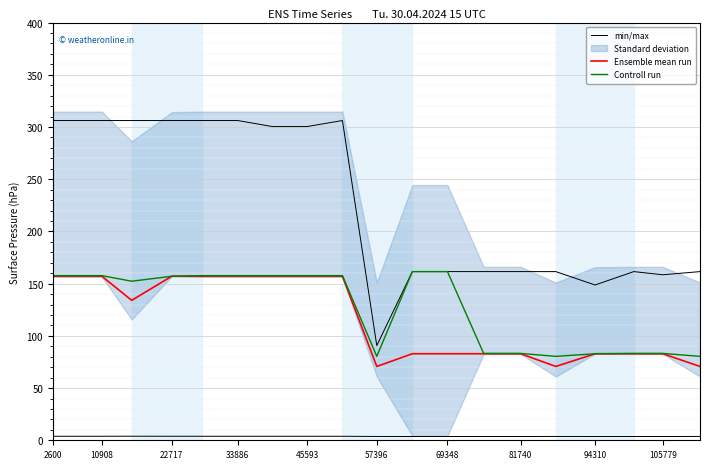

What is the value of the Controll run point at the 17th from the left?

82.9